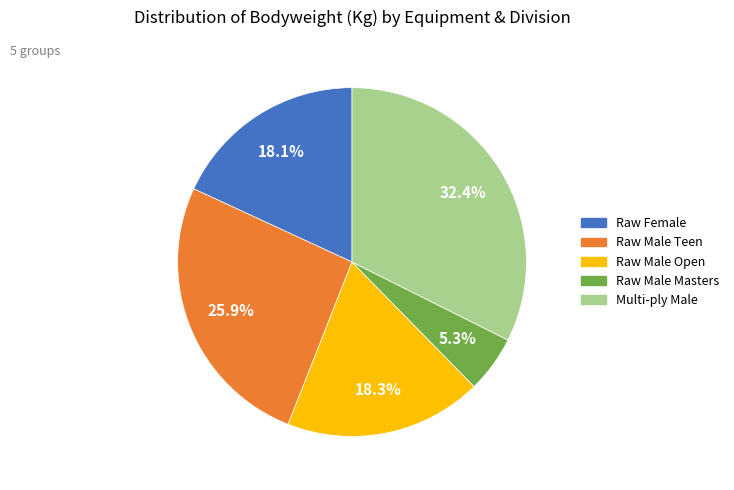

Is there any slice that represents more than half of the pie?

No